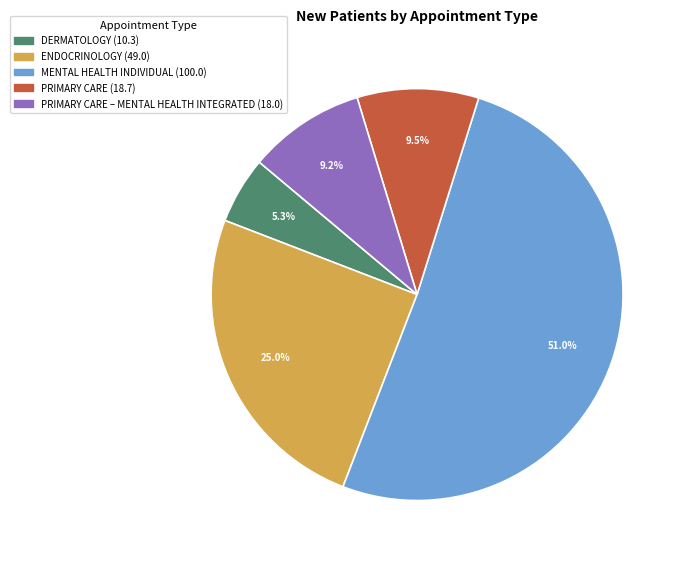

Is there a majority slice in this chart?

Yes